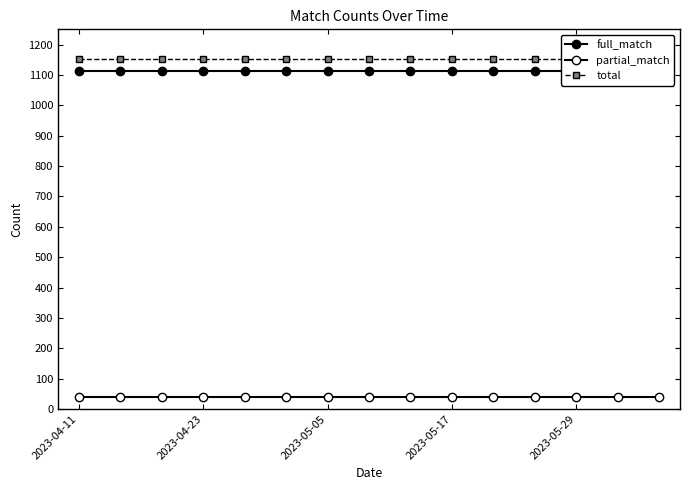

True or false: partial_match has more than 0 points higher than both neighbors.

False